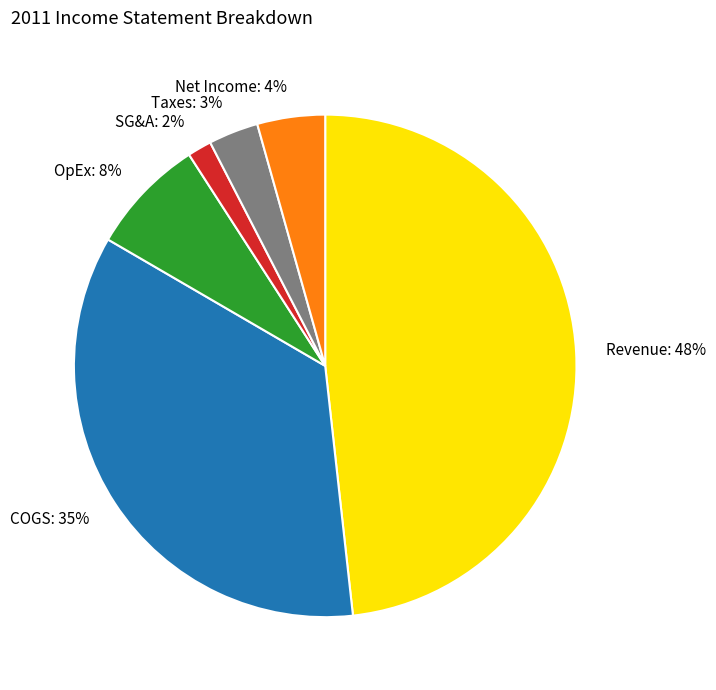

Which has a higher value, Net Income or Revenue?

Revenue